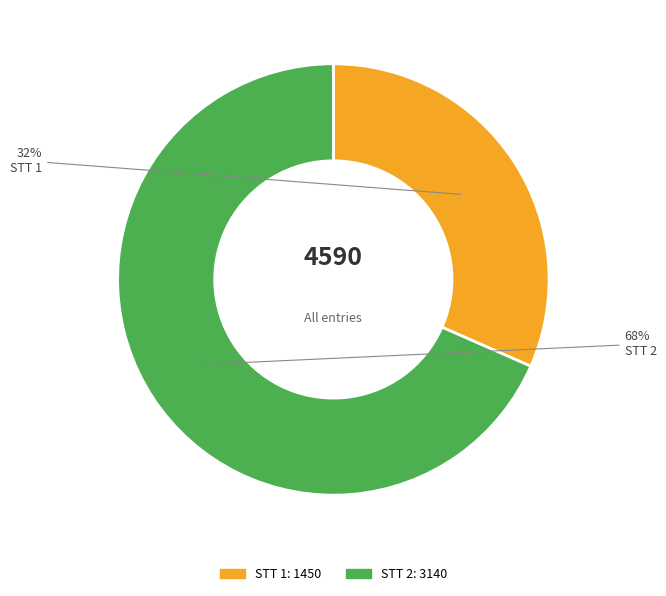

Which slice is the smallest?

STT 1